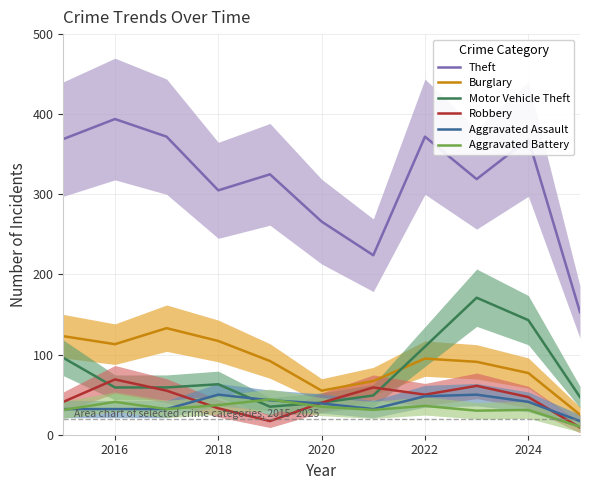

What is the maximum value for Aggravated Assault?

50